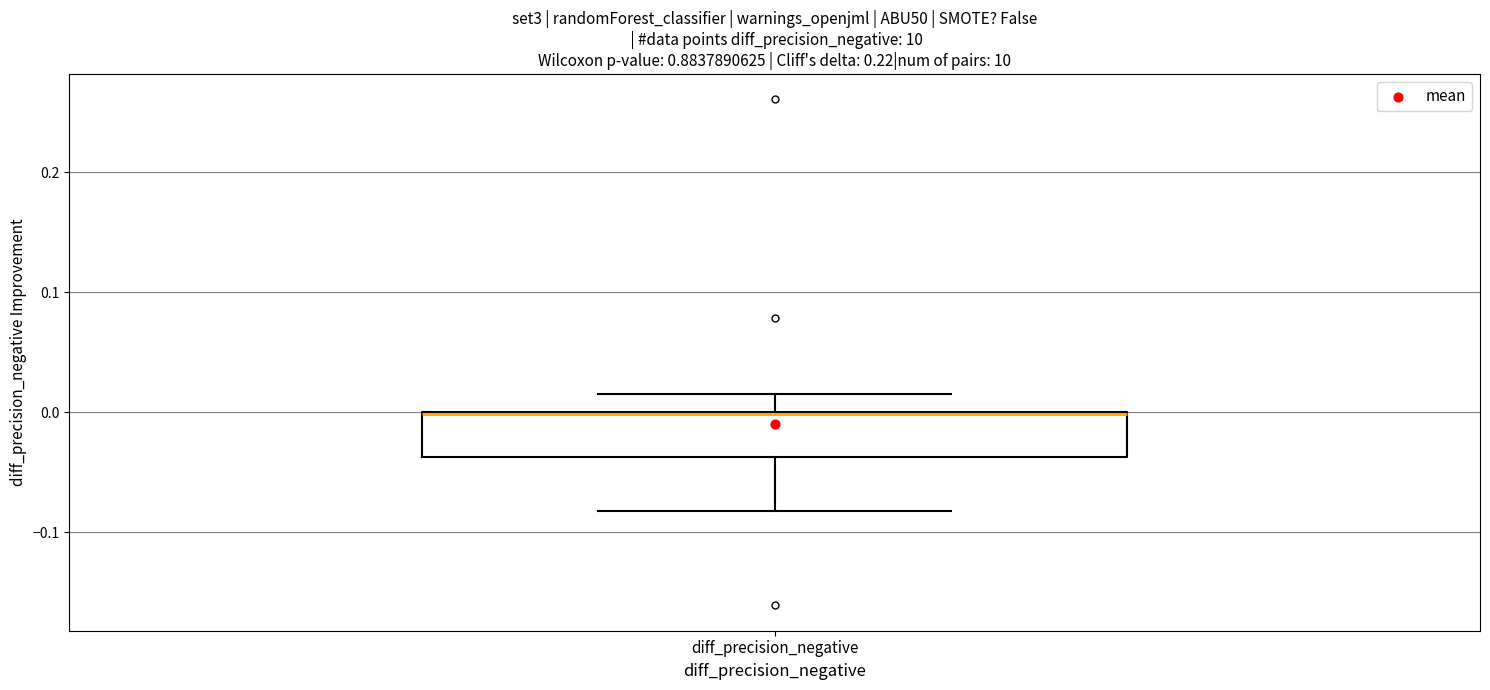

Where is the upper edge of the box for diff_precision_negative on the y-axis? The values are not printed on the chart, so give them approximately, as read against the axis.

0.00